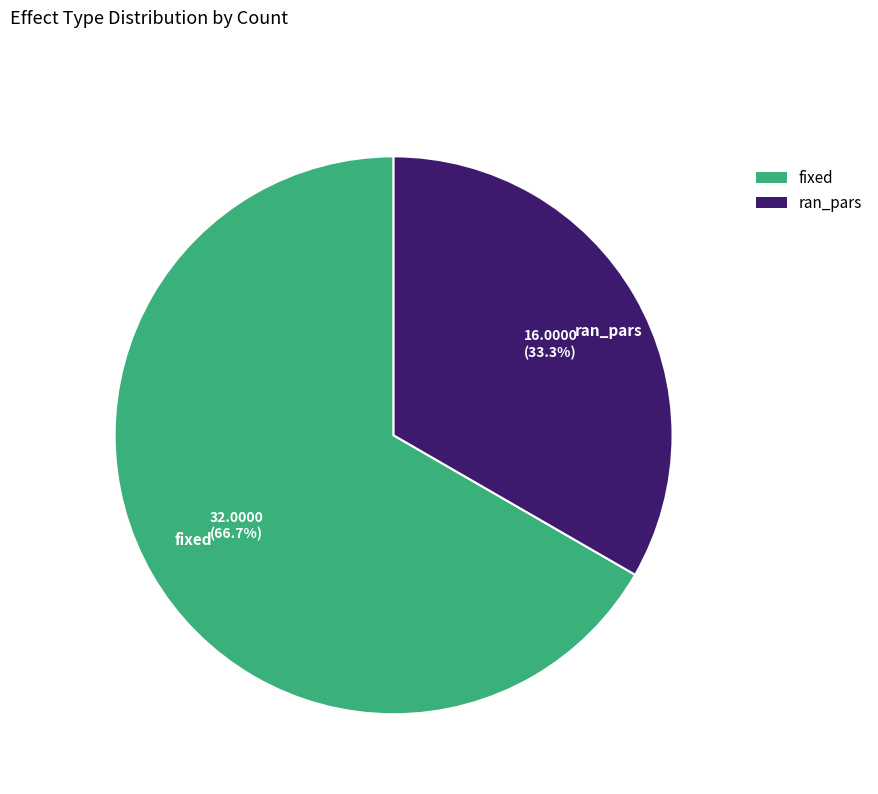

Which has a higher value, ran_pars or fixed?

fixed